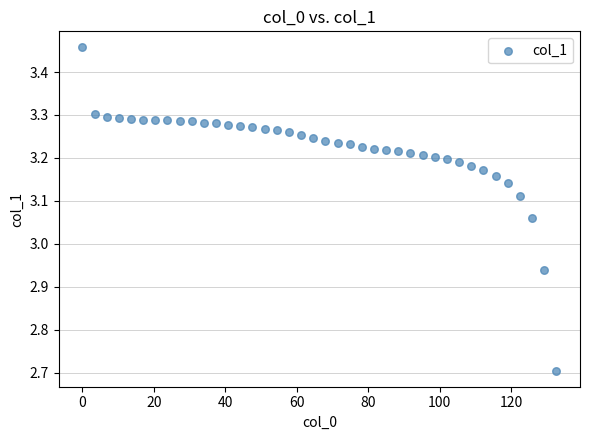

What is the range of X values (max minus min)?

132.6